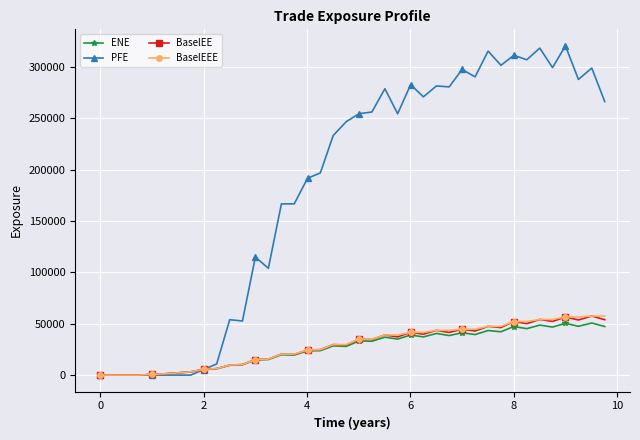

How many data points does each series have?

40